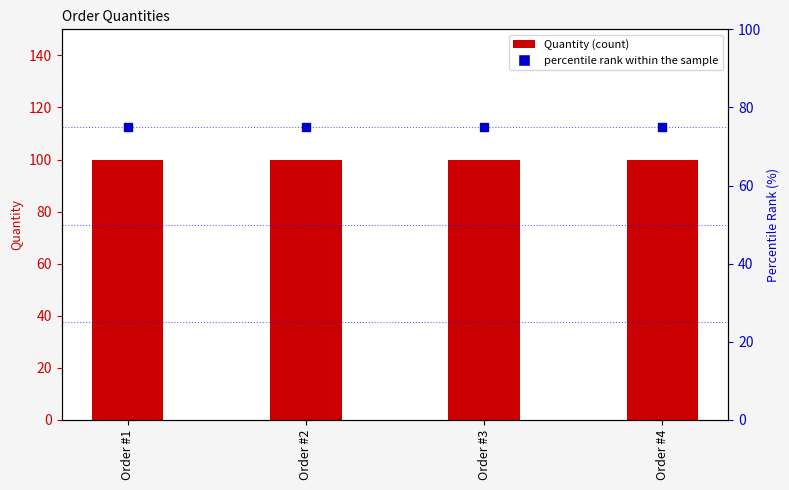

Is the value of percentile rank within the sample at Order #2 greater than the value of Quantity at Order #2?

No